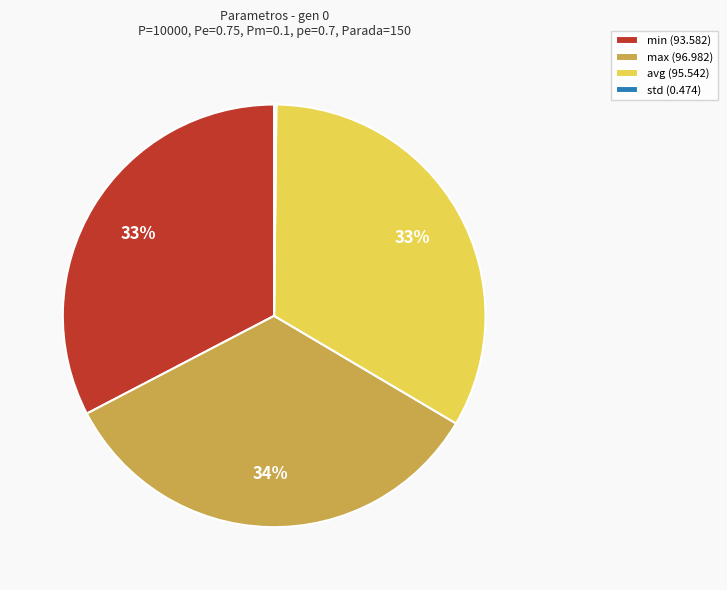

Approximately how many times larger is the value at avg compared to min?

1.0